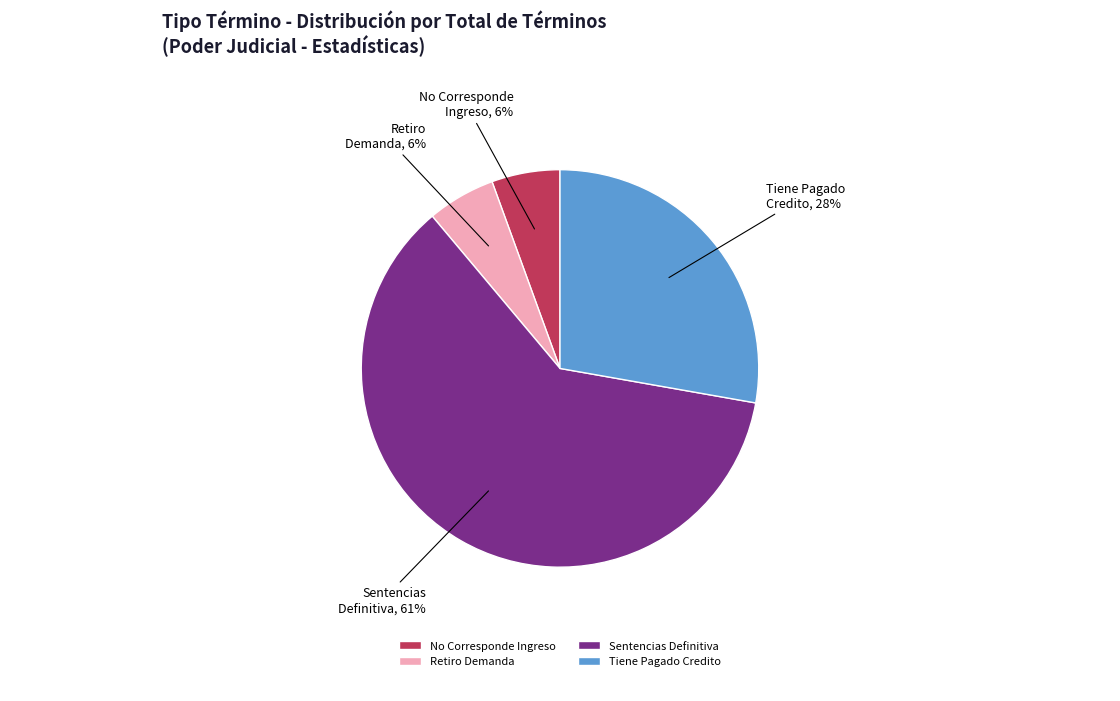

What percentage is the Tiene Pagado Credito slice, to the nearest percent?

28%